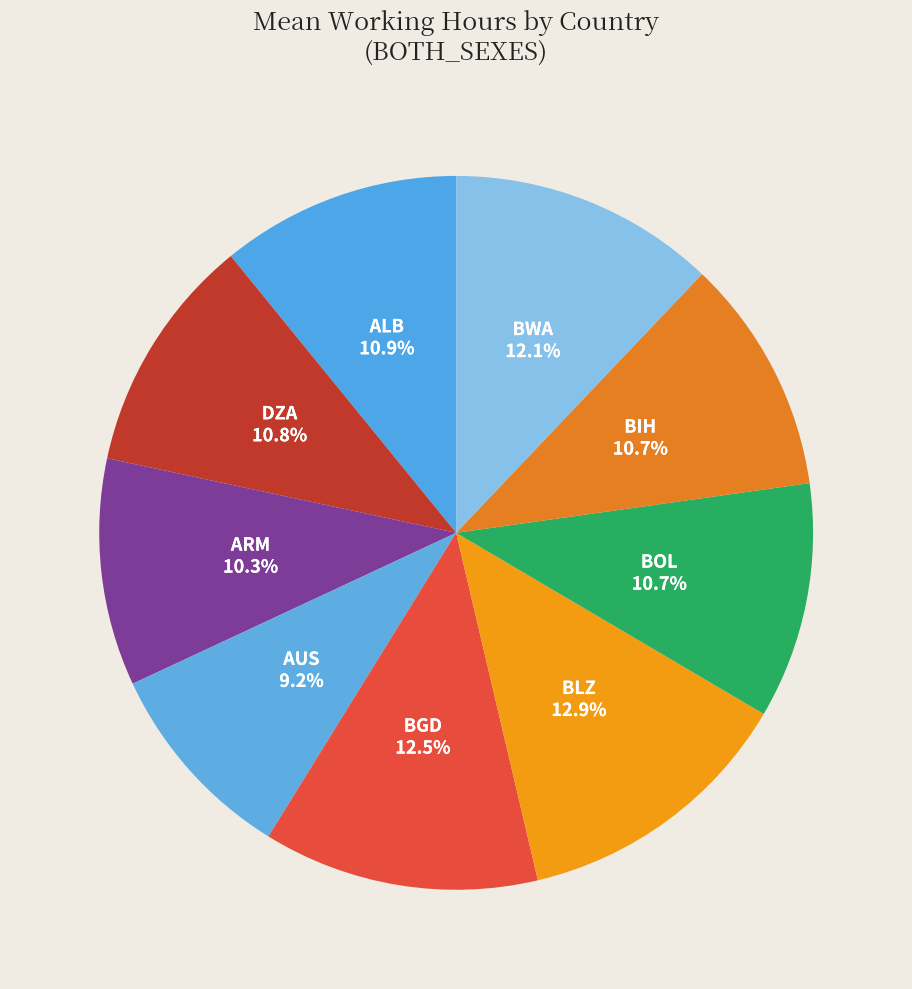

What is the ratio of the value at ALB to the value at BWA?

0.9